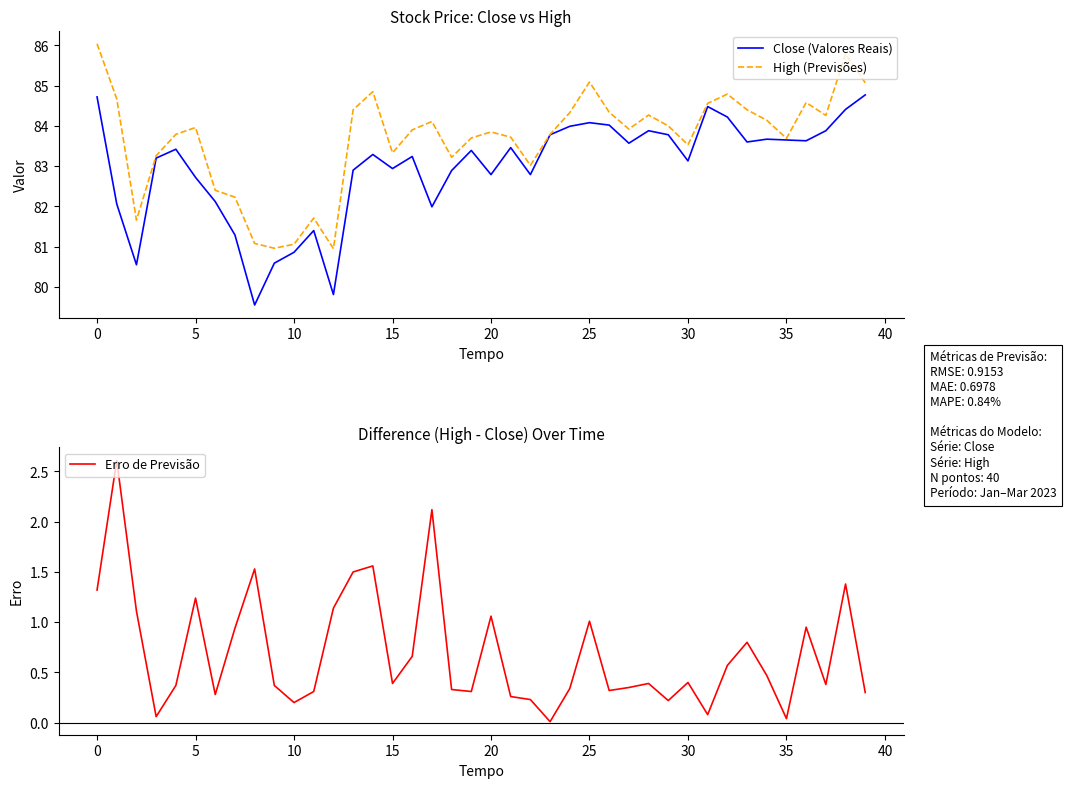

Which has a higher value, 19 or 24?

24